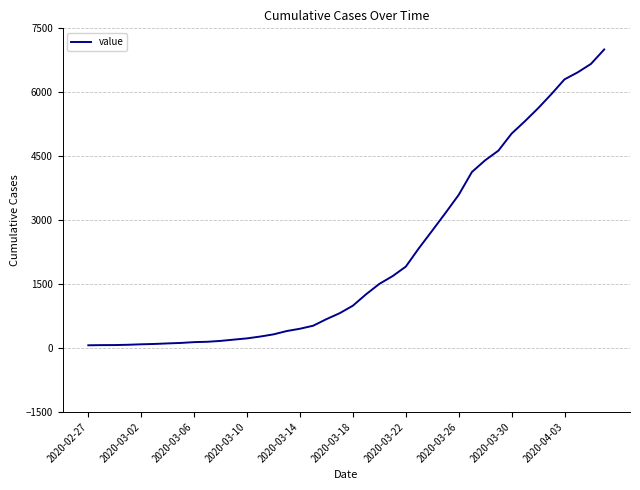

What is the difference between the maximum and minimum values?

6940